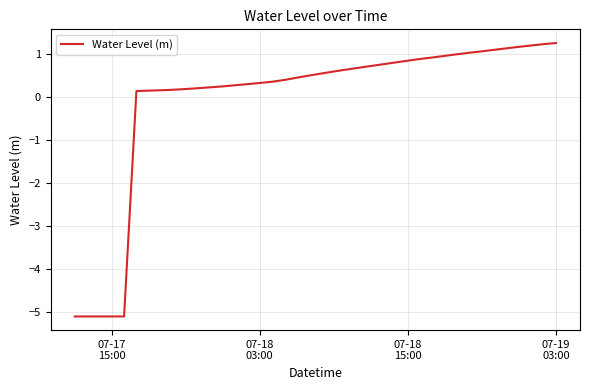

What is the smallest value displayed?

-5.1